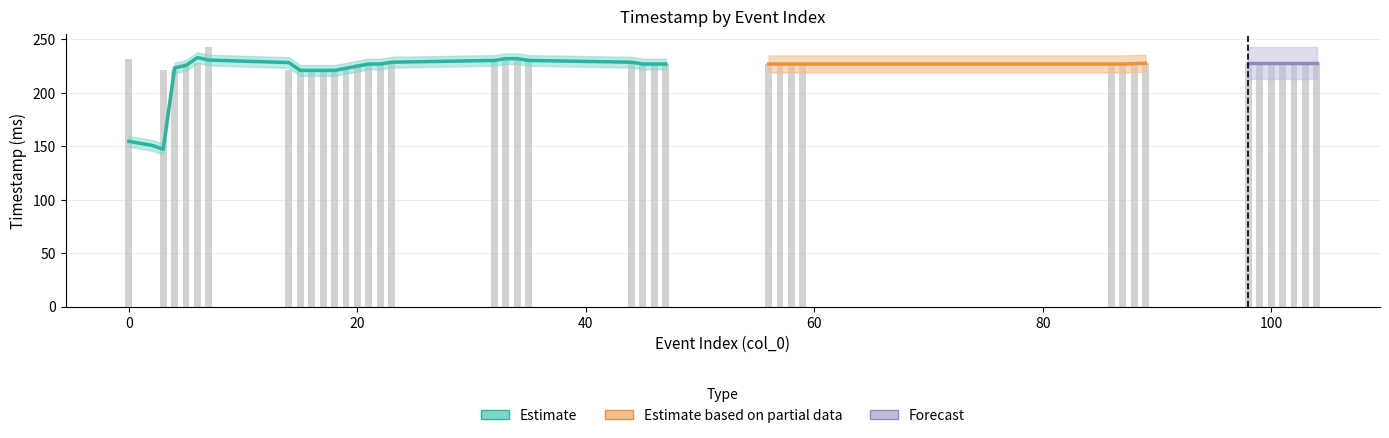

What is the ratio of the value at 57 to the value at 22?

1.0